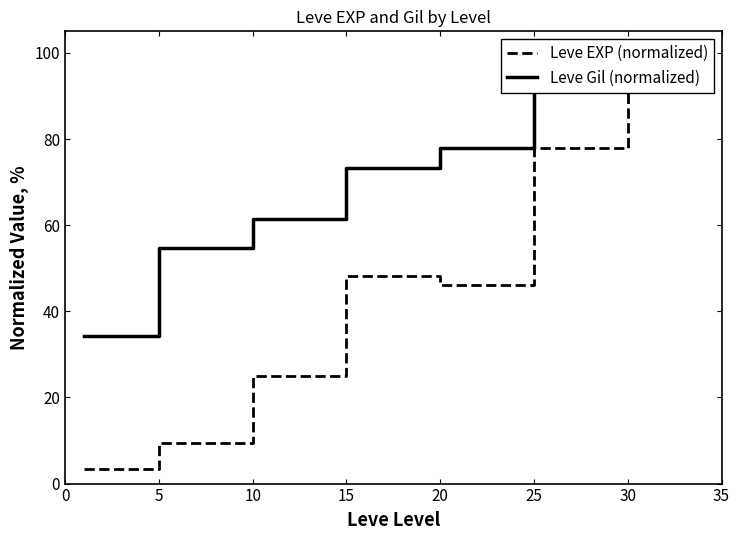

What is the difference between the highest and lowest values at 20?

31.7